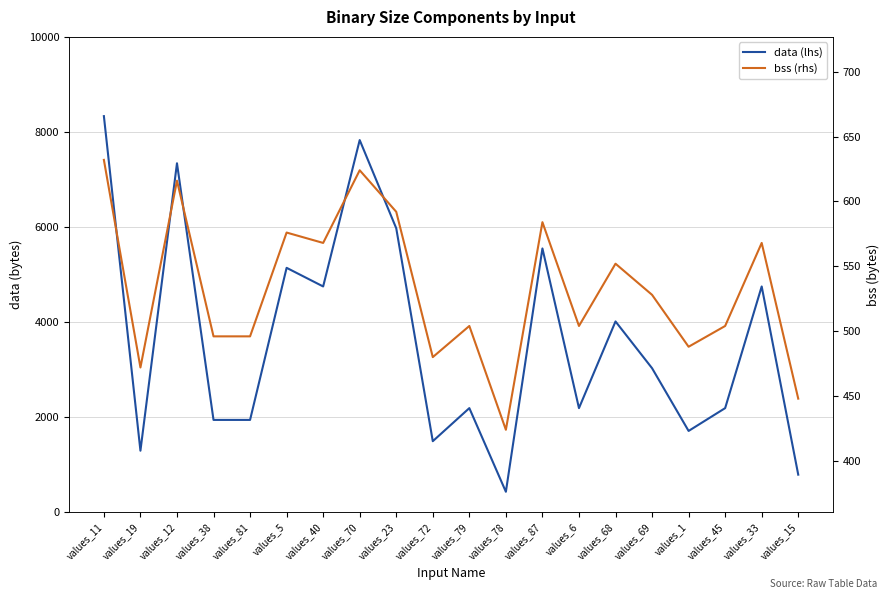

Where does the data (lhs) series first go above 3032?

values_11